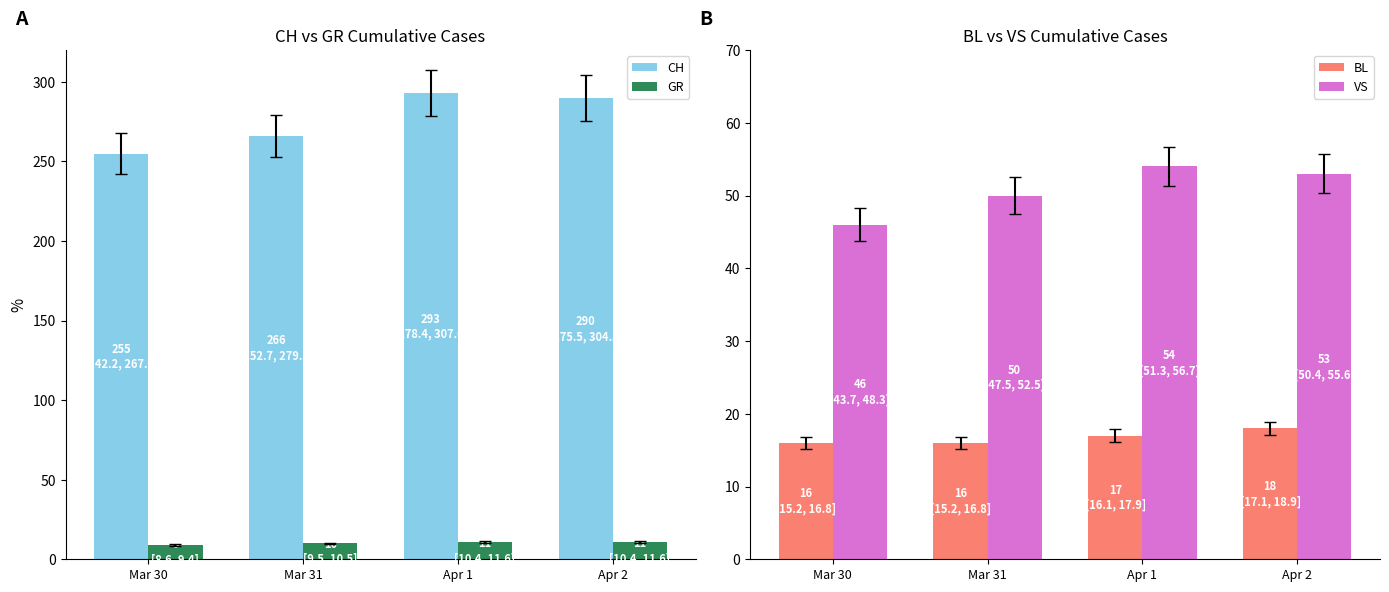

What position from the right is Apr 2?

1